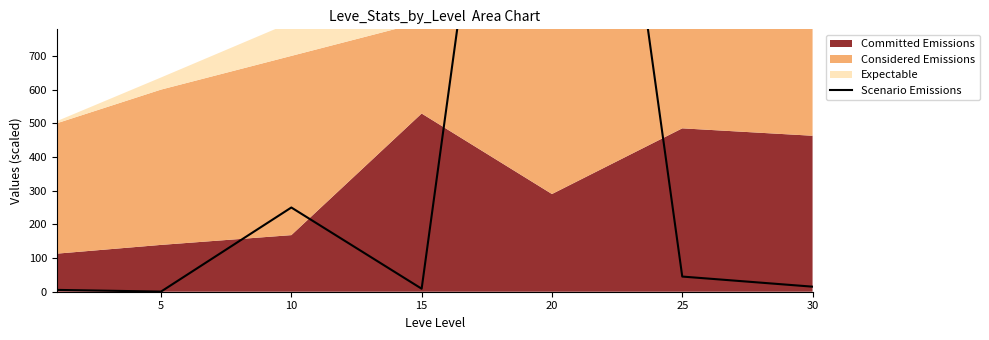

At which category does the data reach its first local peak?

10